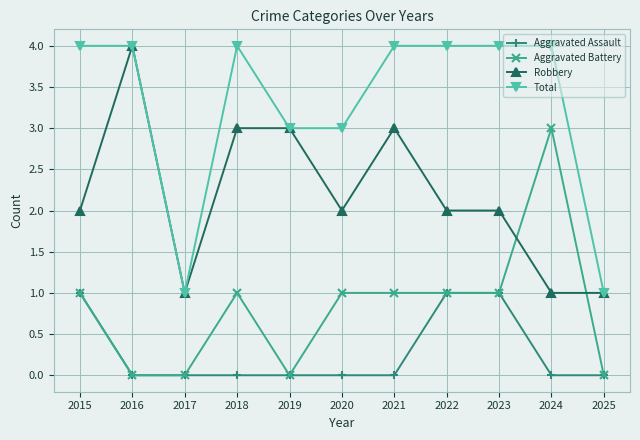

Reading left to right, what are all the values shown in this chart?

Aggravated Assault: 1	0	0	0	0	0	0	1	1	0	0
Aggravated Battery: 1	0	0	1	0	1	1	1	1	3	0
Robbery: 2	4	1	3	3	2	3	2	2	1	1
Total: 4	4	1	4	3	3	4	4	4	4	1